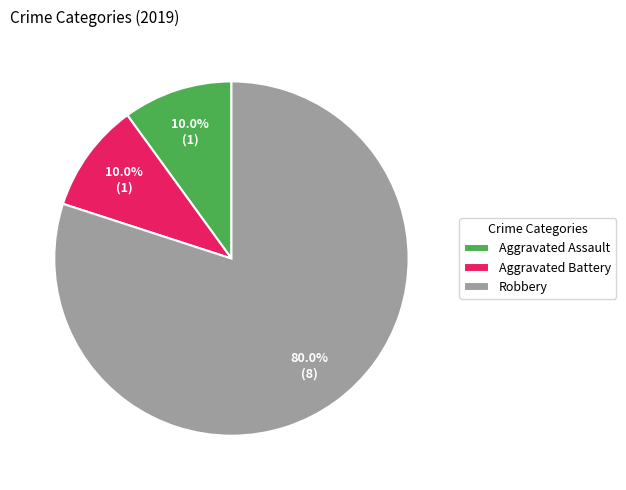

Does Robbery represent more than half of the total?

Yes